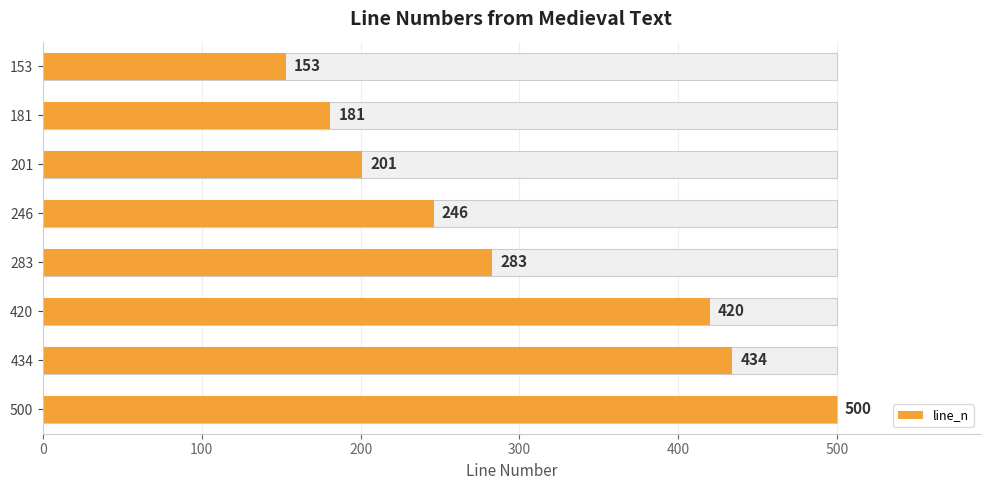

Are the bars grouped side by side (vs. stacked)?

No